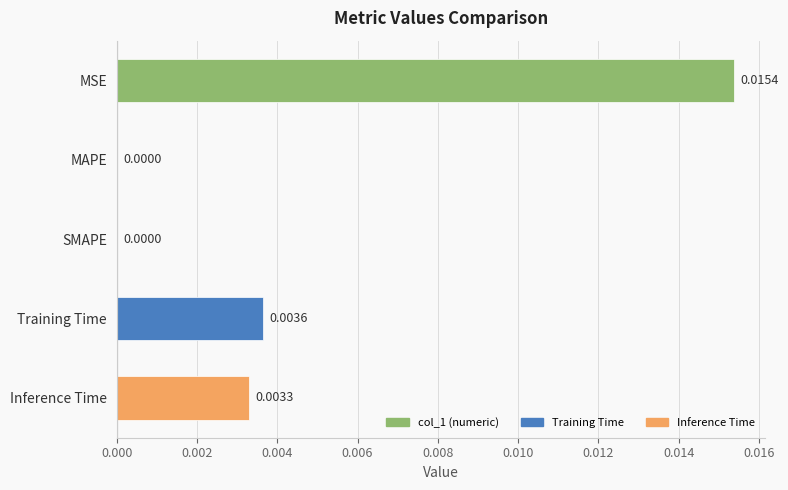

Between SMAPE and Inference Time, which is larger?

Inference Time